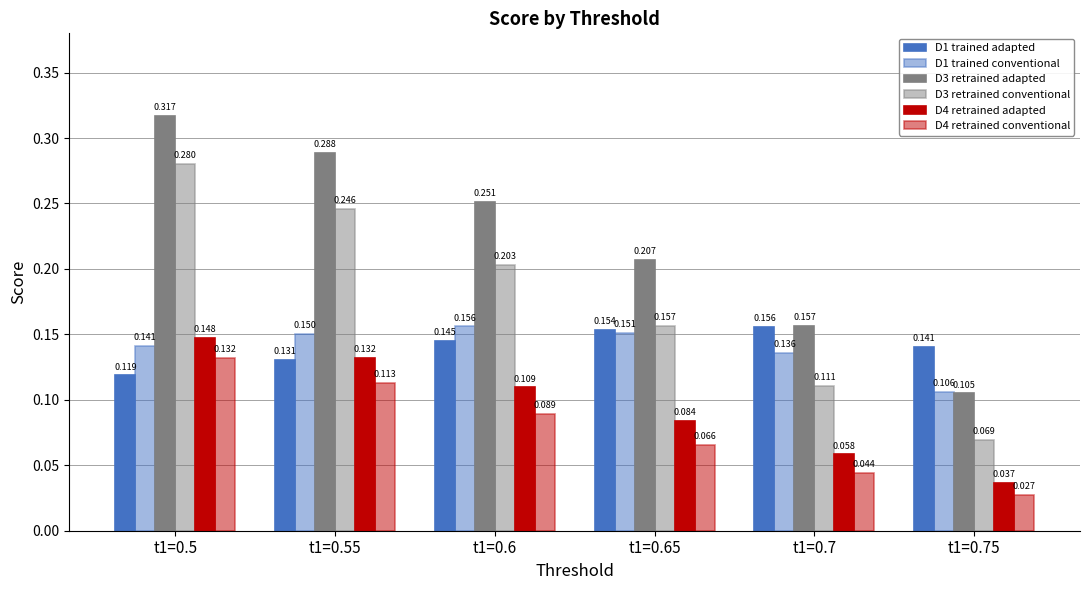

Which has a higher value, t1=0.7 or t1=0.75?

t1=0.7